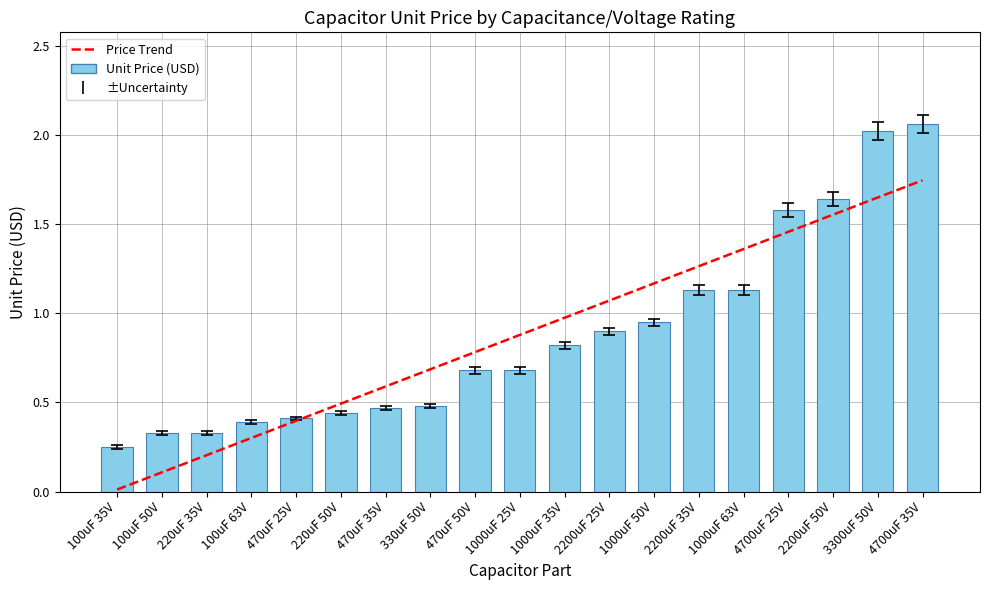

At which label does Unit Price (USD) reach its minimum?

100uF 35V